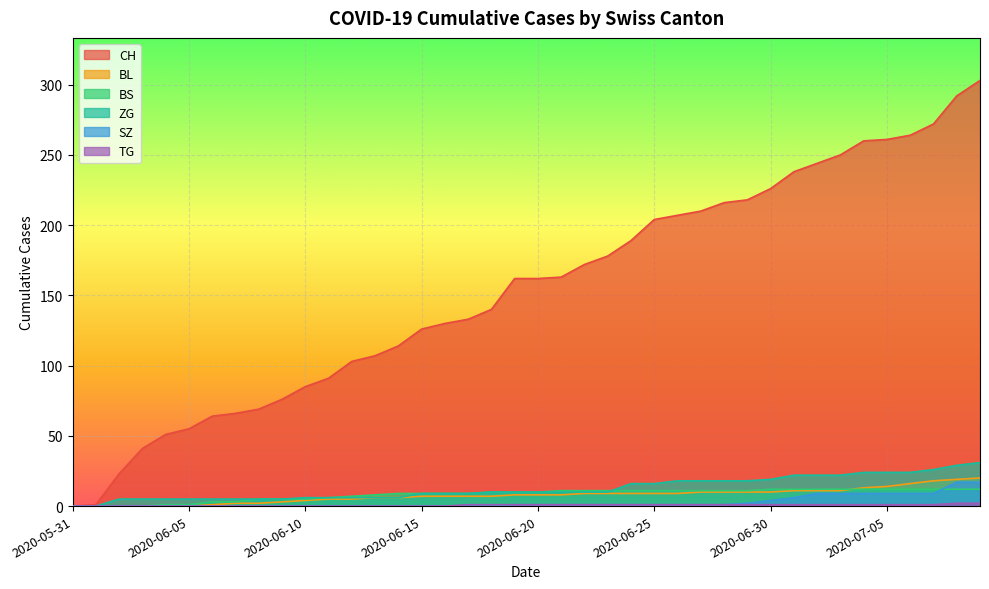

At which category does the chart reach its minimum across all series?

2020-05-31